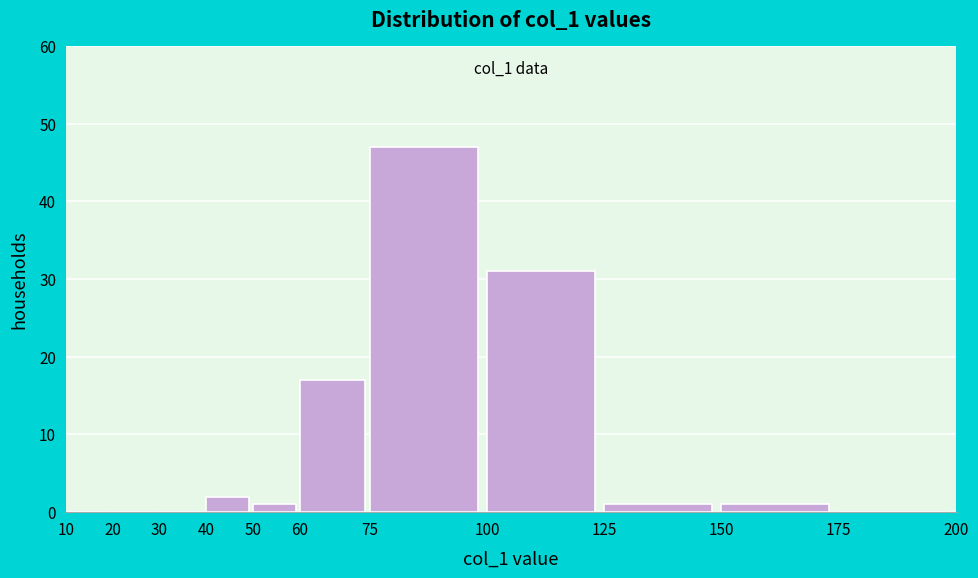

Over which range of the x-axis is the bar tallest?

75 to 100